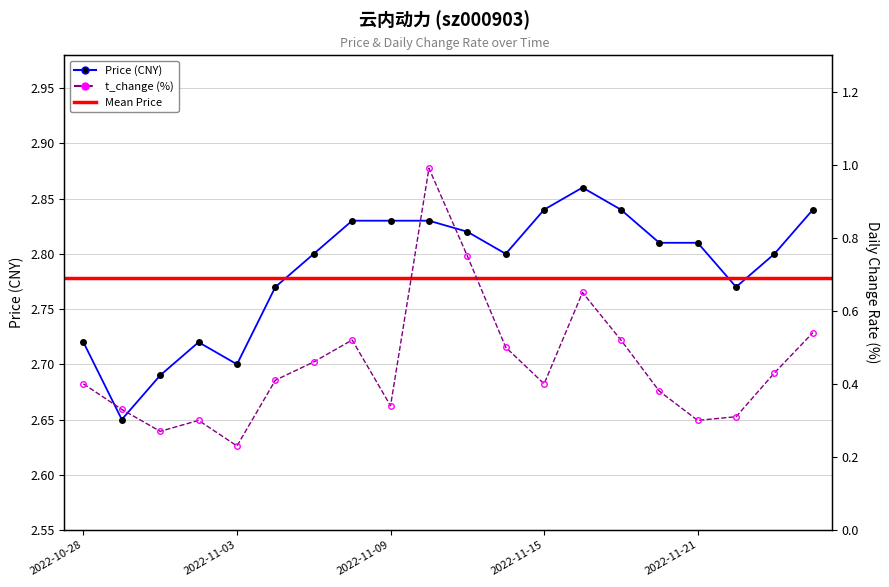

Reading right to left, extract all data points from this chart.

price: 2022-11-30=2.8	2022-11-29=2.8	2022-11-28=2.8	2022-11-21=2.8	2022-11-18=2.8	2022-11-17=2.8	2022-11-16=2.9	2022-11-15=2.8	2022-11-14=2.8	2022-11-11=2.8	2022-11-10=2.8	2022-11-09=2.8	2022-11-08=2.8	2022-11-07=2.8	2022-11-04=2.8	2022-11-03=2.7	2022-11-02=2.7	2022-11-01=2.7	2022-10-31=2.6	2022-10-28=2.7
t_change: 2022-11-30=0.5	2022-11-29=0.4	2022-11-28=0.3	2022-11-21=0.3	2022-11-18=0.4	2022-11-17=0.5	2022-11-16=0.7	2022-11-15=0.4	2022-11-14=0.5	2022-11-11=0.8	2022-11-10=1.0	2022-11-09=0.3	2022-11-08=0.5	2022-11-07=0.5	2022-11-04=0.4	2022-11-03=0.2	2022-11-02=0.3	2022-11-01=0.3	2022-10-31=0.3	2022-10-28=0.4